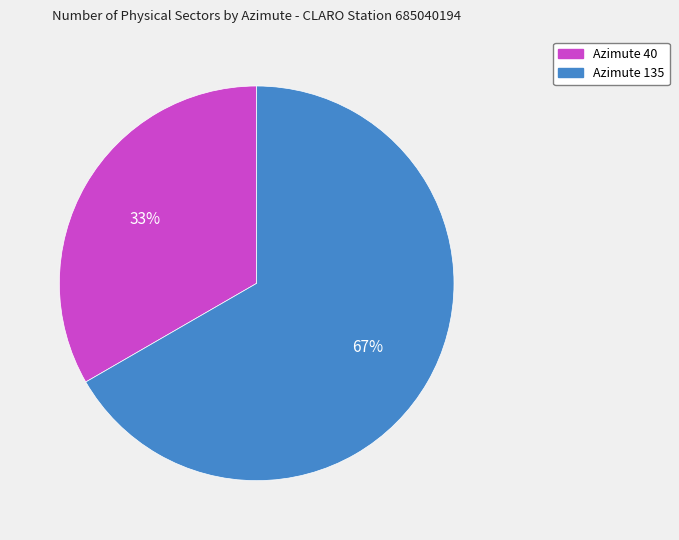

Combined, do Azimute 40 and Azimute 135 account for over 50%?

Yes